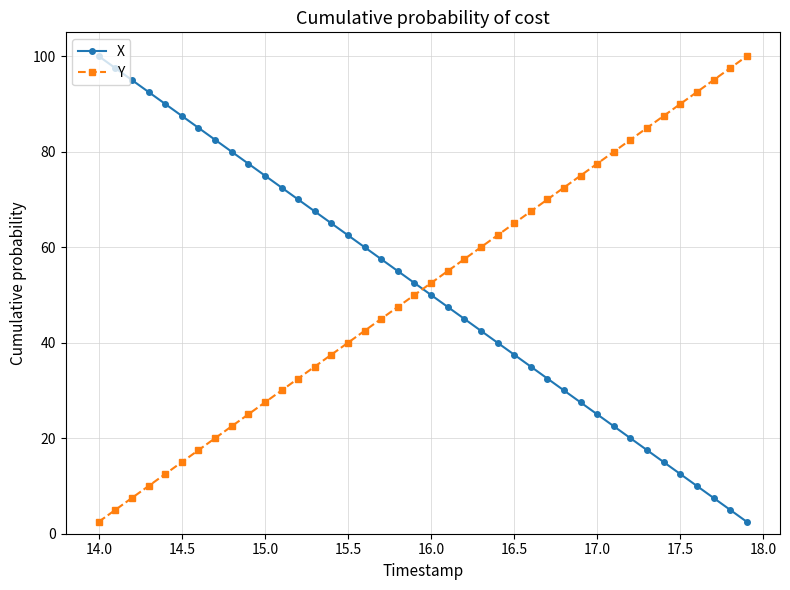

How many values in the Y series exceed 52?

20